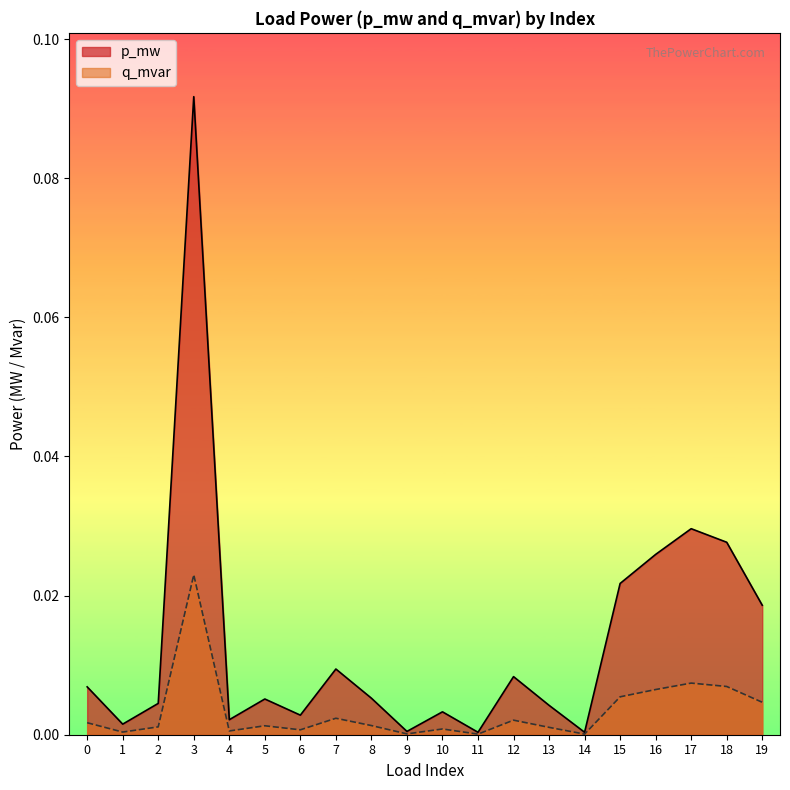

In q_mvar, how many points are higher than both neighbors (excluding endpoints)?

6